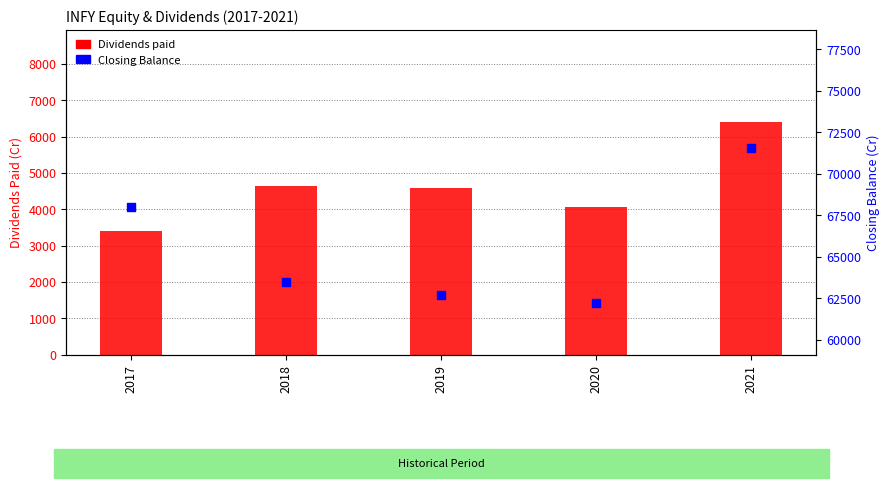

Is the value of Closing Balance at 2017 greater than the value of Dividends paid at 2019?

Yes